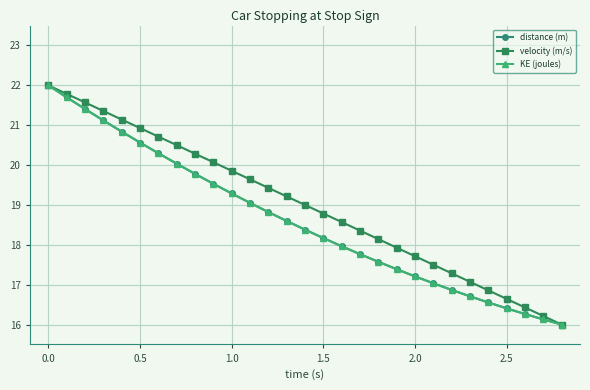

What is the maximum value for velocity (m/s)?

22.0